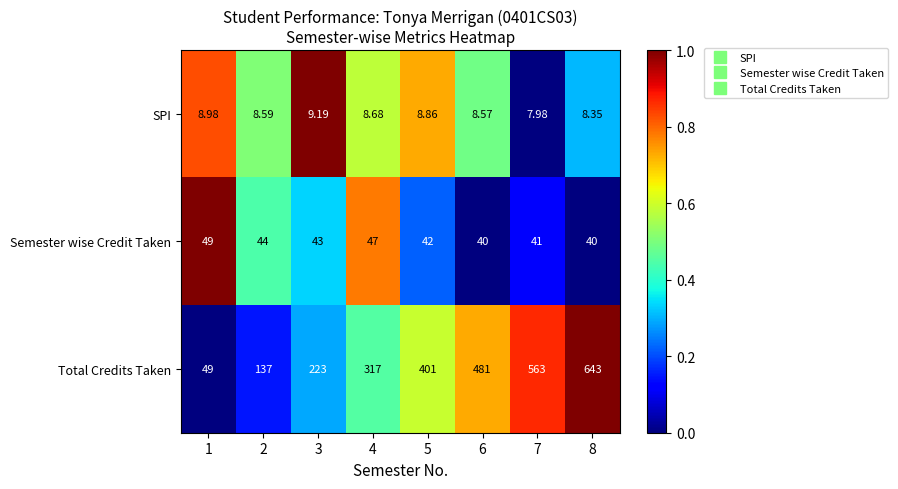

Which series changed the most between 1 and 3?

Total Credits Taken